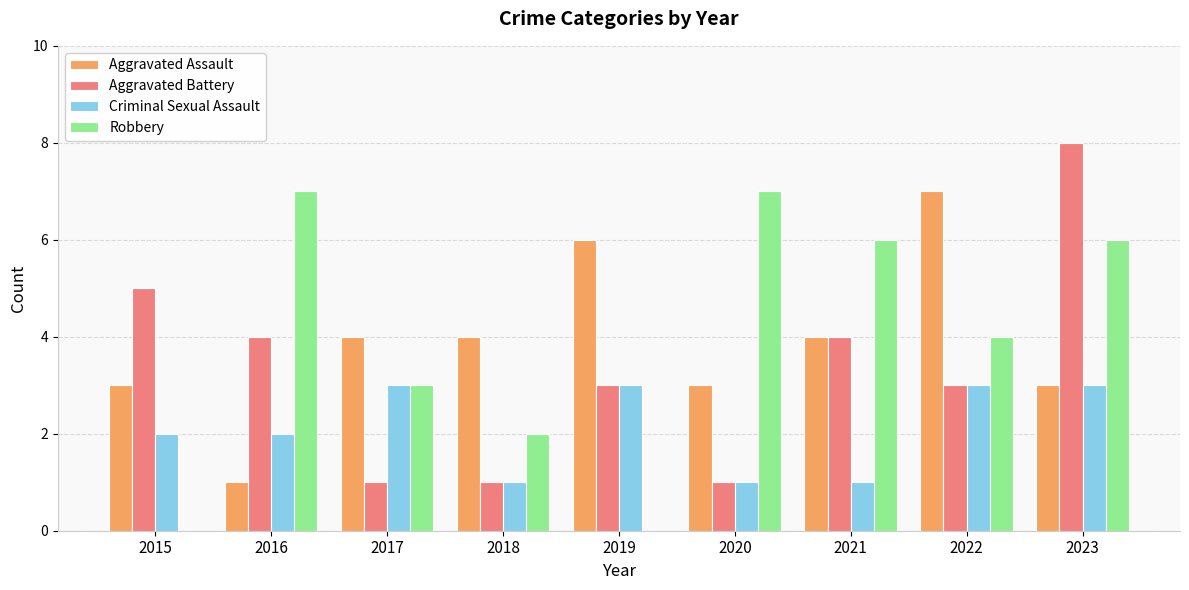

What is the spread (max minus min) of values at 2021?

5